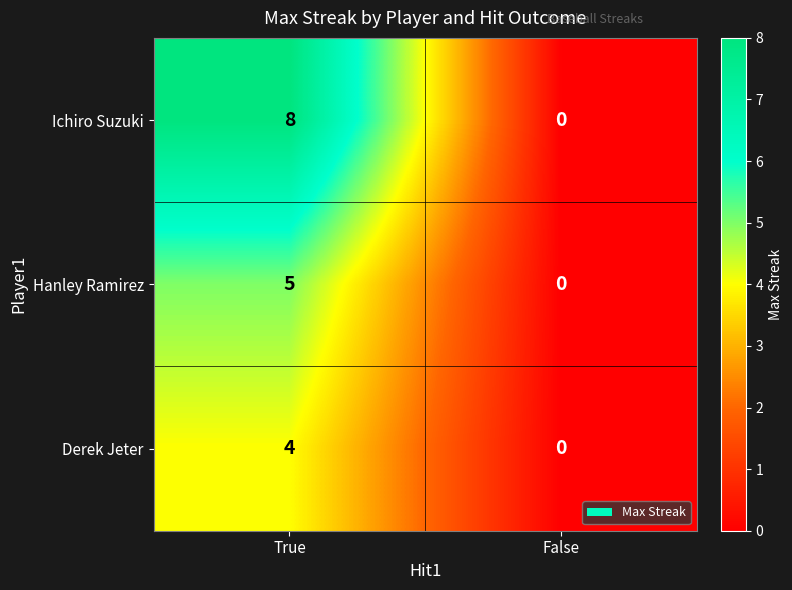

At how many categories does at least one series exceed 1?

1